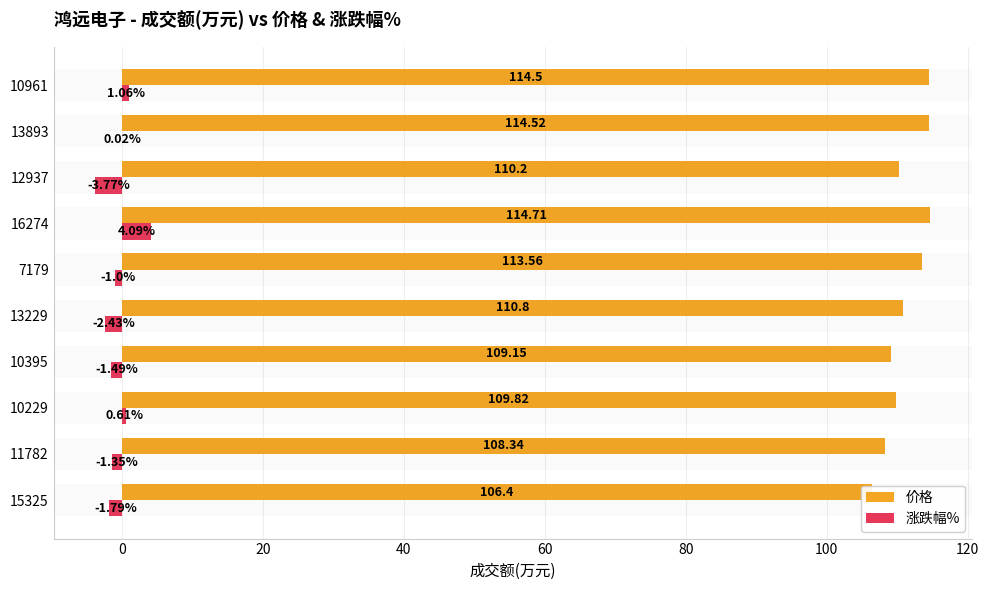

List the series in order of their peak value, highest first.

价格, 涨跌幅%